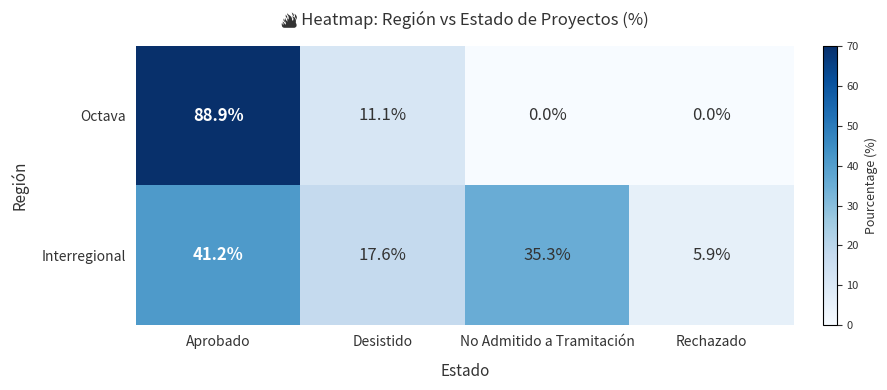

Reading right to left, transcribe all the data shown in this chart.

Octava: 0.0	0.0	11.1	88.9
Interregional: 5.9	35.3	17.6	41.2